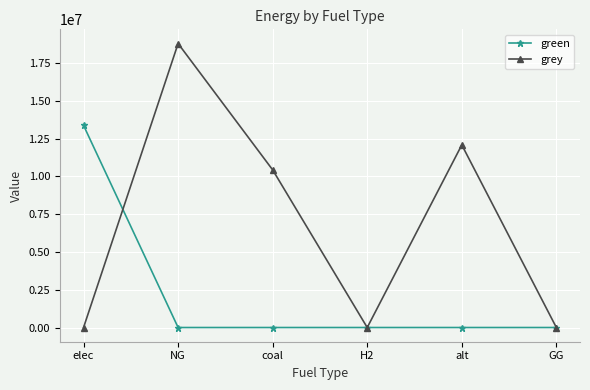

At which category is the sum across all series the highest?

NG